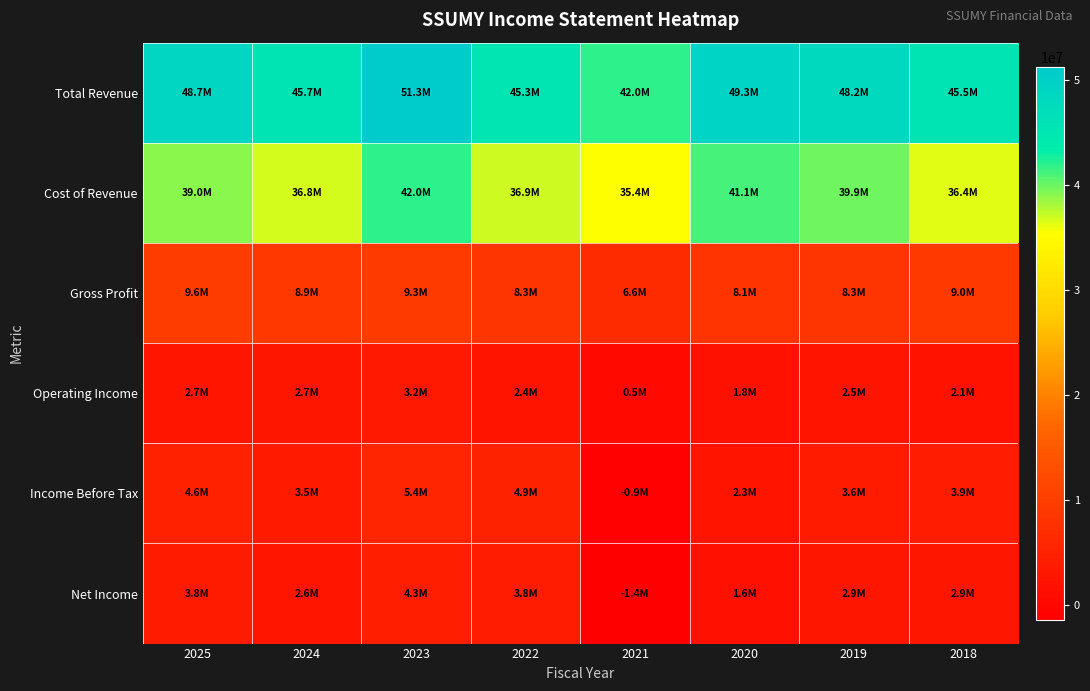

Reading left to right, transcribe all the data shown in this chart.

Total Revenue: 2025=48695700	2024=45686400	2023=51287600	2022=45251000	2021=41999100	2020=49253900	2019=48183700	2018=45452900
Cost of Revenue: 2025=39047800	2024=36810800	2023=41999200	2022=36937000	2021=35403600	2020=41134500	2019=39852400	2018=36447000
Gross Profit: 2025=9647900	2024=8875700	2023=9288500	2022=8314000	2021=6595500	2020=8119400	2019=8331300	2018=9005900
Operating Income: 2025=2704700	2024=2743000	2023=3182100	2022=2434800	2021=456800	2020=1823700	2019=2483200	2018=2117200
Income Before Tax: 2025=4644900	2024=3488500	2023=5439700	2022=4858800	2021=-851900	2020=2341200	2019=3646000	2018=3882100
Net Income: 2025=3752000	2024=2554300	2023=4252700	2022=3818500	2021=-1384000	2020=1592500	2019=2892500	2018=2905000